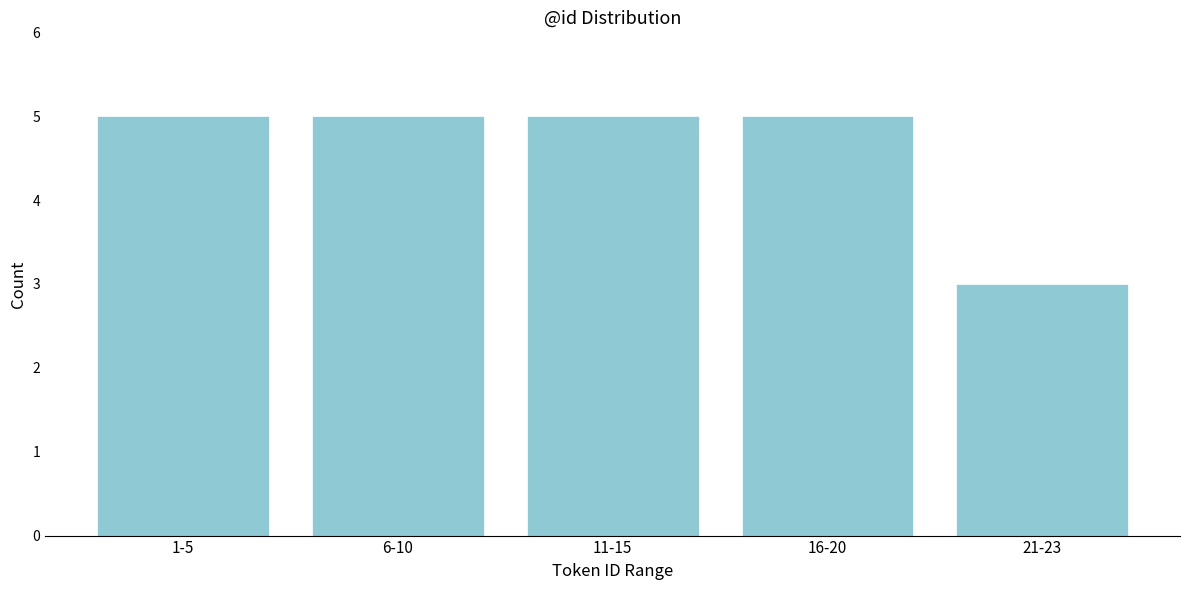

Reading left to right, extract all data points from this chart.

5	5	5	5	3